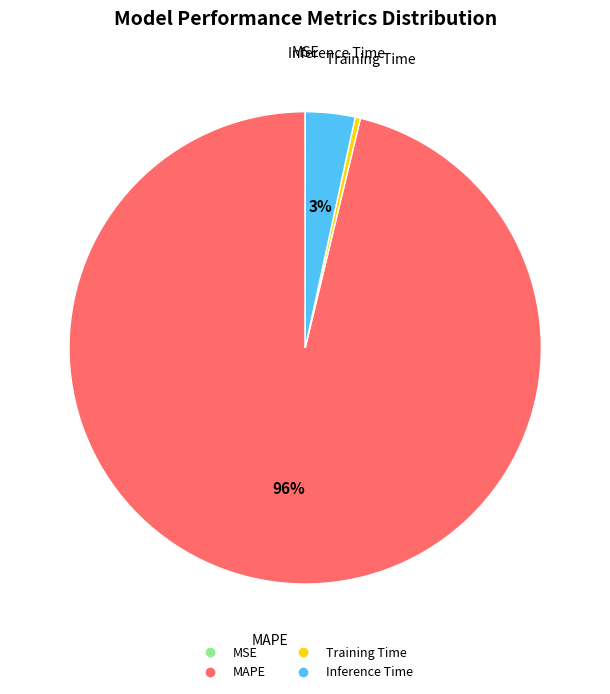

To the nearest percent, what portion does Inference Time represent?

3%